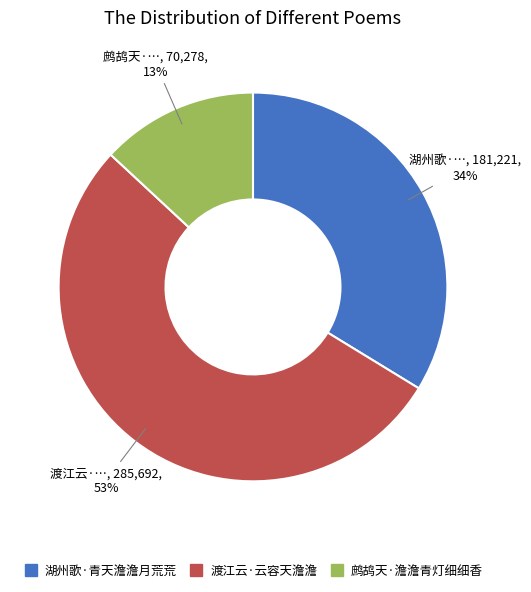

How many slices are in this pie chart?

3